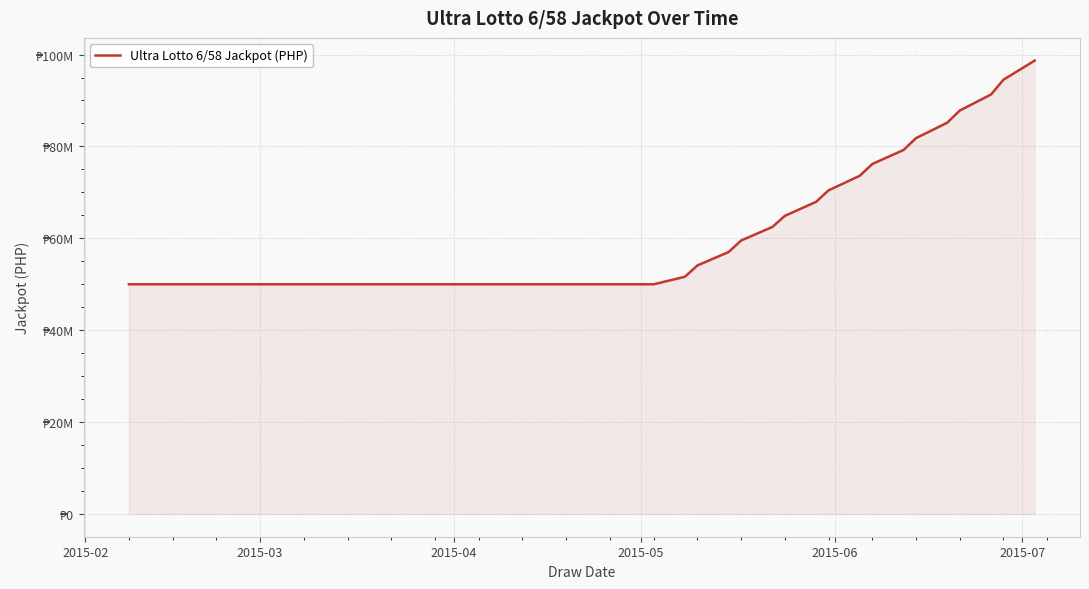

Does the chart have visible grid lines?

Yes